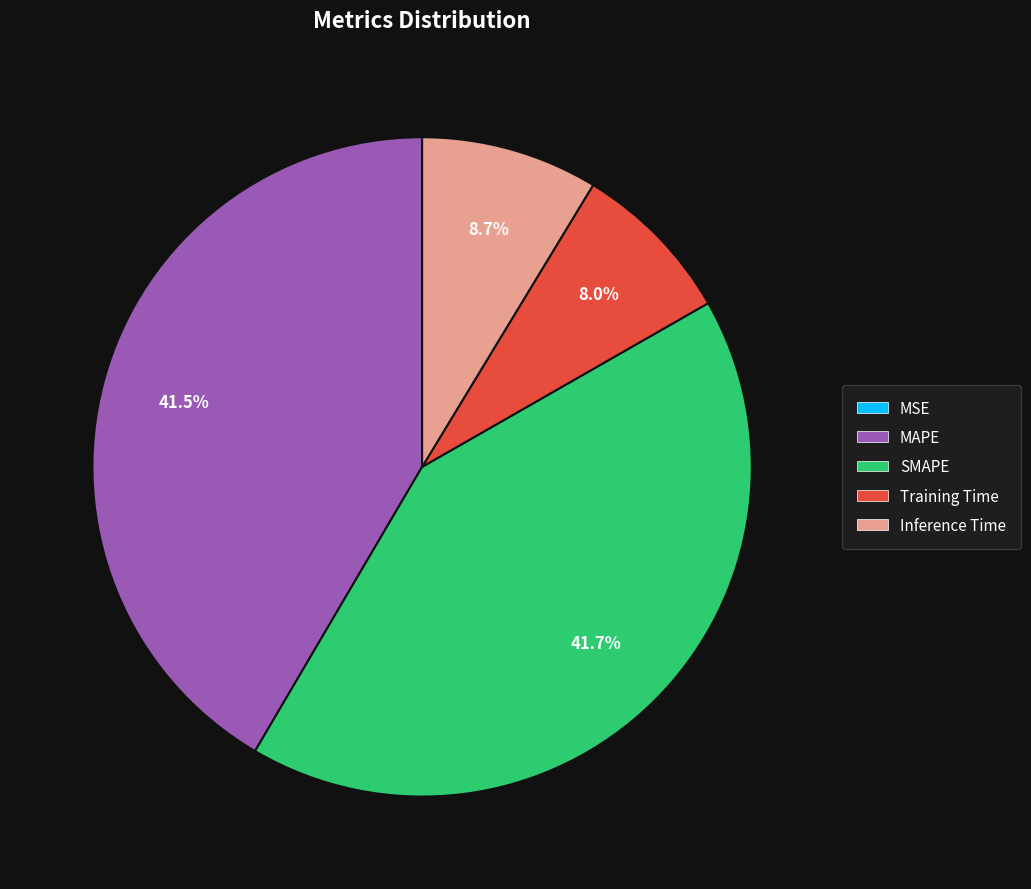

Does MAPE represent more than half of the total?

No